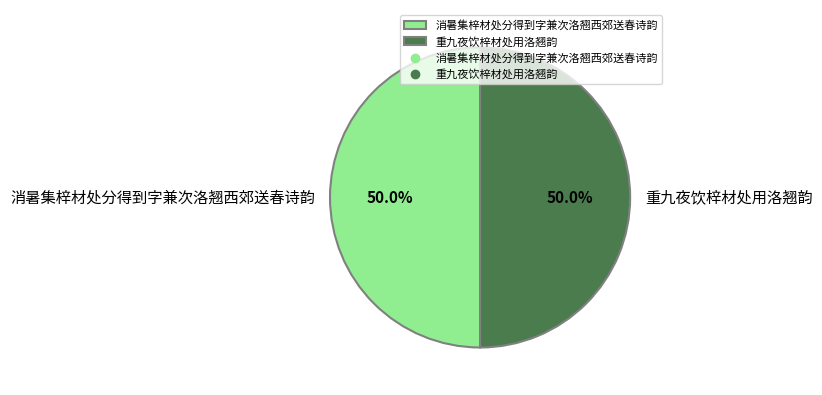

What is the ratio of the value at 重九夜饮梓材处用洛翘韵 to the value at 消暑集梓材处分得到字兼次洛翘西郊送春诗韵?

1.0